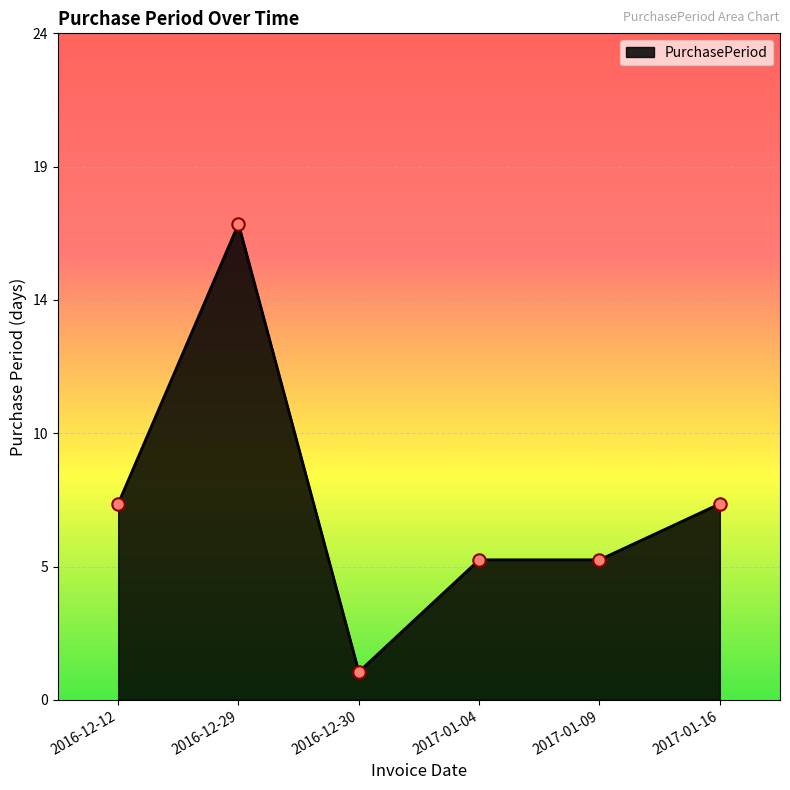

Between 2016-12-30 and 2017-01-16, which is larger?

2017-01-16